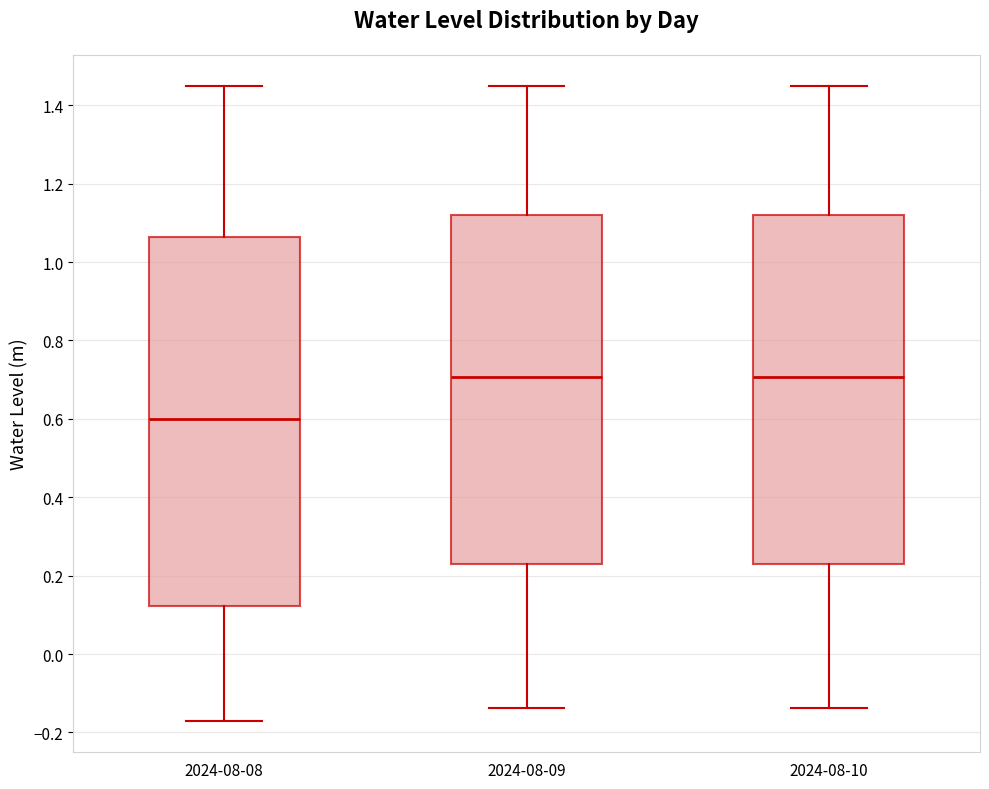

Reading left to right, transcribe this box plot: for each box, give where its median line is, the range the box spans, and where its two whiskers end, as read against the y-axis. The values are not printed on the chart, so give them approximately, as read against the axis.

2024-08-08: median 0.60, box 0.12 to 1.06, whiskers -0.16 to 1.44
2024-08-09: median 0.70, box 0.22 to 1.12, whiskers -0.14 to 1.44
2024-08-10: median 0.70, box 0.22 to 1.12, whiskers -0.14 to 1.44